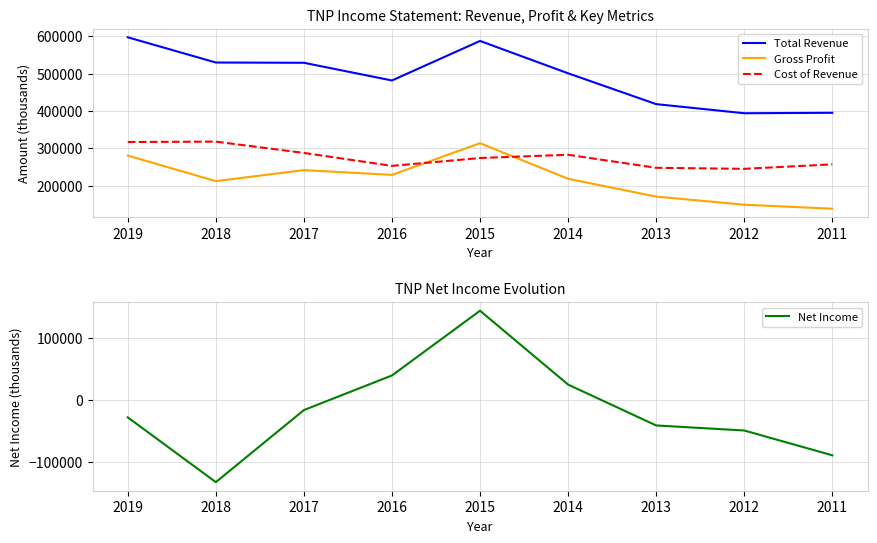

At which category is the sum across all series the highest?

2015